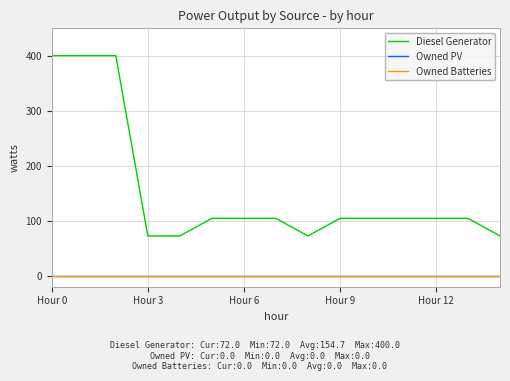

Is this an area chart (filled region under the line)?

No